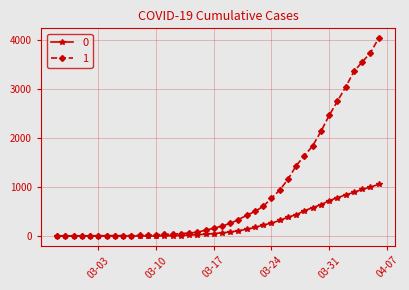

Rank the series by their maximum value, from highest to lowest.

1, 0